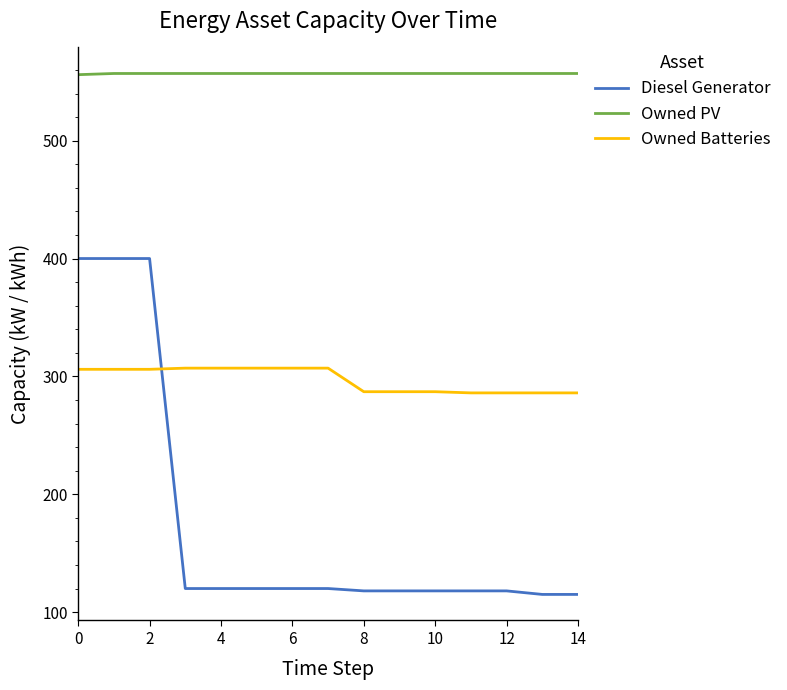

Rank the series by their maximum value, from lowest to highest.

Owned Batteries, Diesel Generator, Owned PV